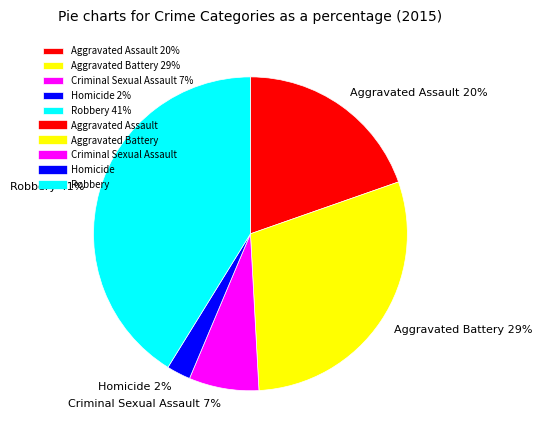

Which slice is the smallest?

Homicide